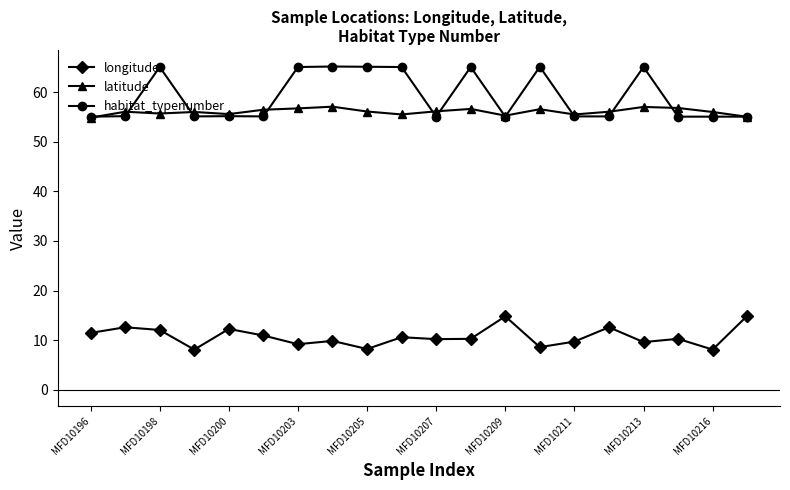

What is the average value of the longitude series?

10.7